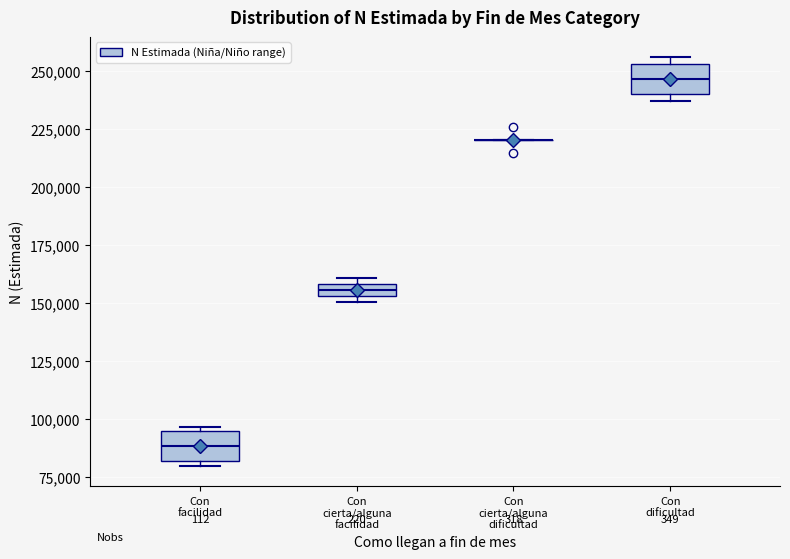

Where is the upper edge of the box for Con cierta/alguna facilidad on the y-axis? The values are not printed on the chart, so give them approximately, as read against the axis.

160000